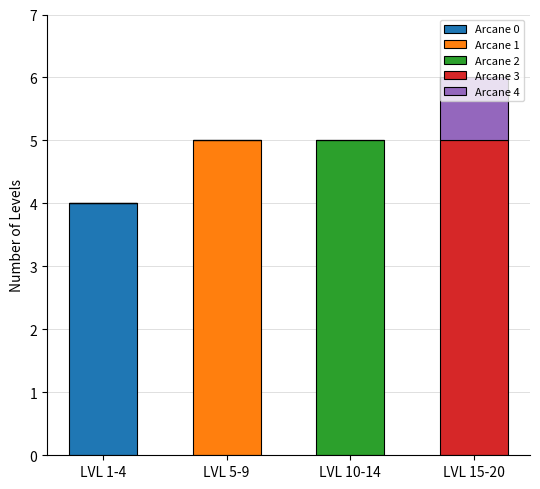

What is the total value across all series at LVL 15-20?

6